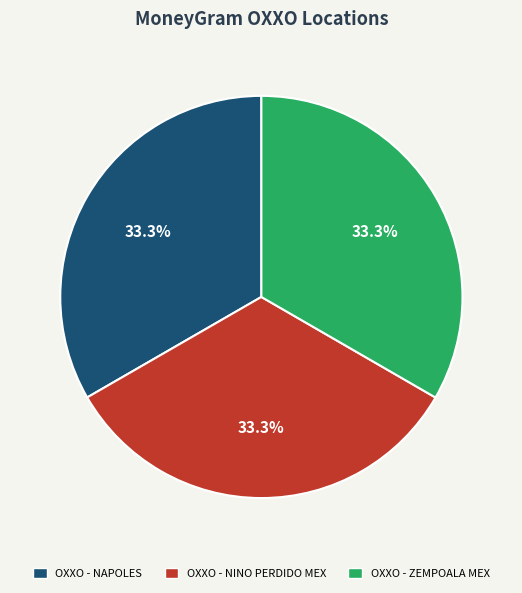

What percentage is the OXXO - NAPOLES slice, to the nearest percent?

33%